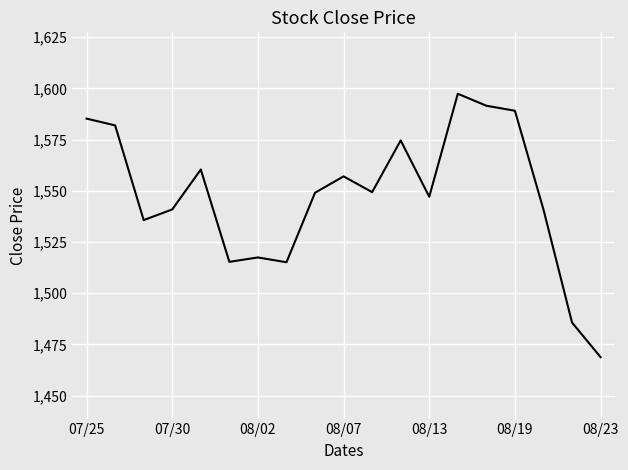

What is the maximum value shown in the chart?

1597.4